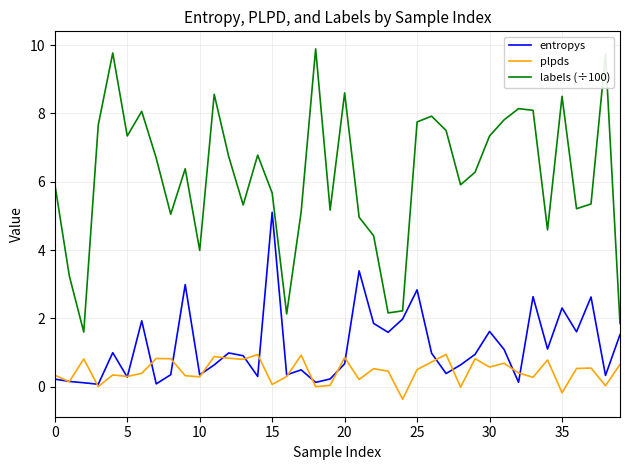

What is the average value of the labels (÷100) series?

6.1